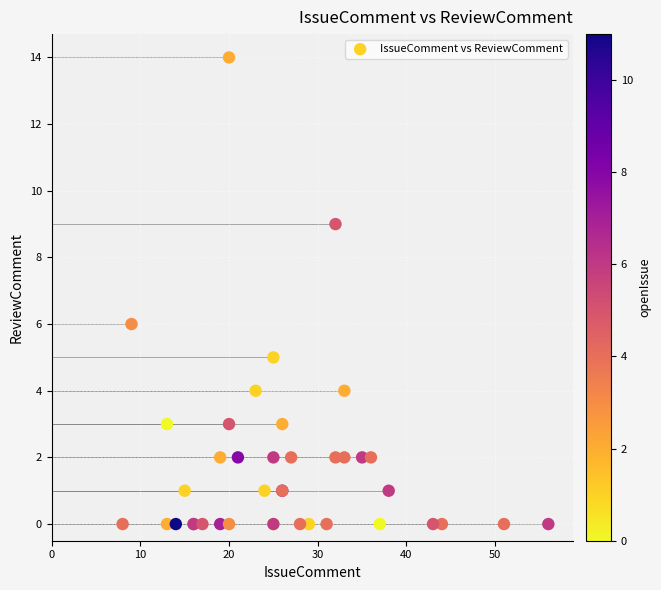

What Y value in the scatter plot is closest to 7?

6